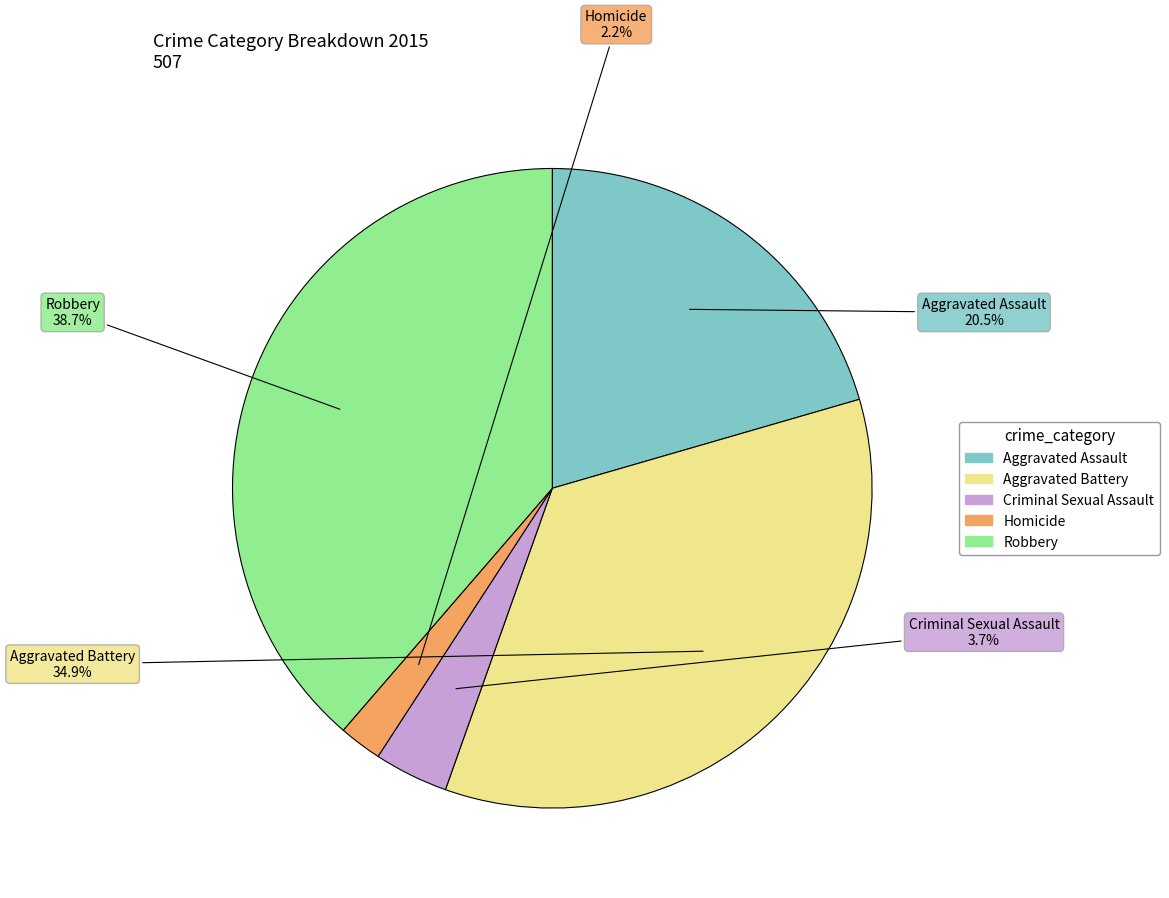

What portion of the pie excludes Robbery?

61.3%